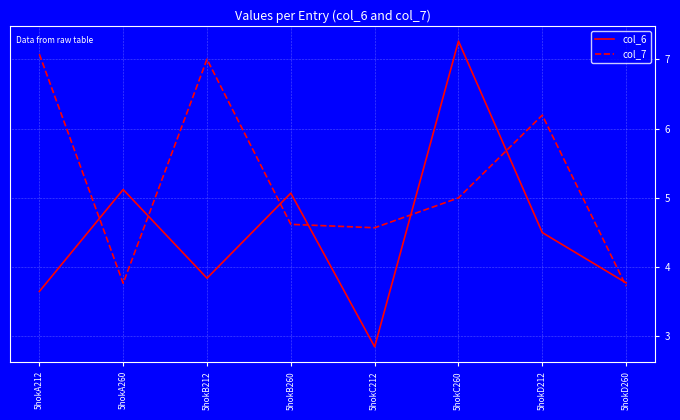

What is the difference between the highest and lowest values at 5hokC212?

1.7